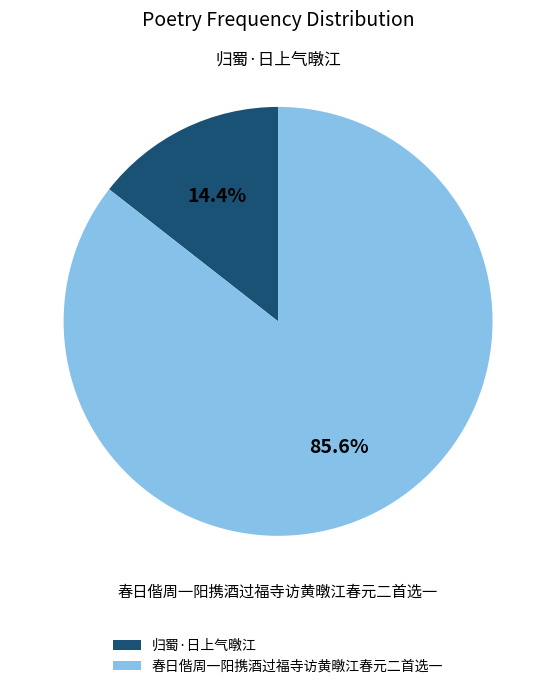

Which category has the biggest portion of the pie?

春日偕周一阳携酒过福寺访黄暾江春元二首选一